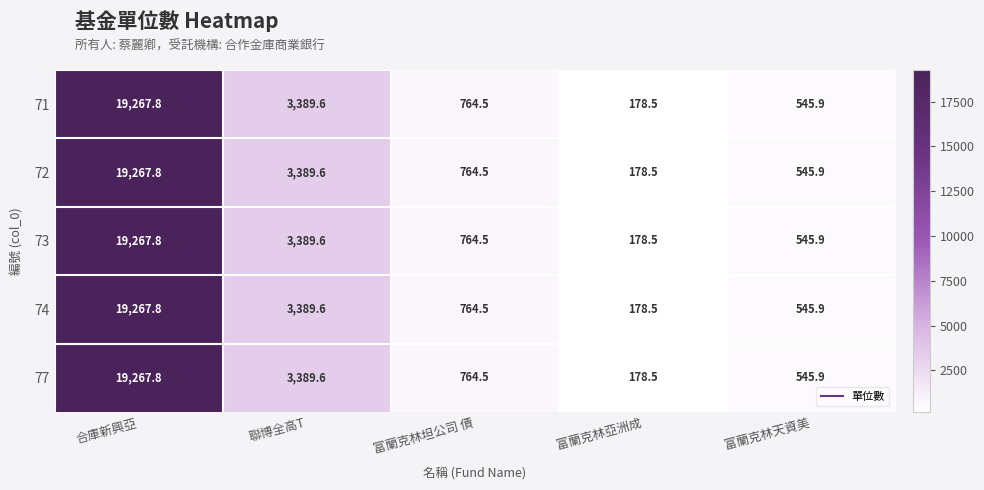

What is the smallest value displayed?

178.5